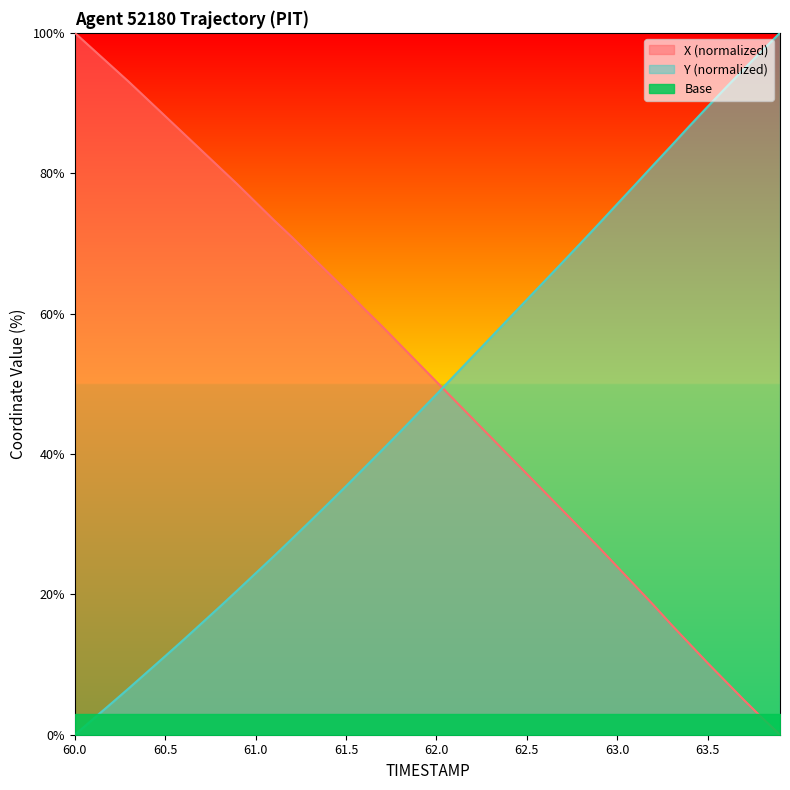

Reading left to right, transcribe all the data shown in this chart.

X: 100.0	97.7	95.3	93.0	90.6	88.1	85.7	83.3	80.8	78.4	75.9	73.3	70.9	68.4	65.9	63.3	60.7	58.2	55.5	52.9	50.3	47.7	45.0	42.4	39.8	37.2	34.5	31.9	29.3	26.7	23.9	21.2	18.5	15.7	12.9	10.2	7.6	5.0	2.4	0.0
Y: 0.0	2.2	4.4	6.6	8.9	11.2	13.5	15.8	18.2	20.6	23.0	25.4	27.9	30.4	32.9	35.4	38.0	40.6	43.2	45.8	48.5	51.2	53.9	56.6	59.3	62.0	64.7	67.4	70.1	72.8	75.6	78.4	81.2	83.9	86.7	89.5	92.2	94.8	97.4	100.0